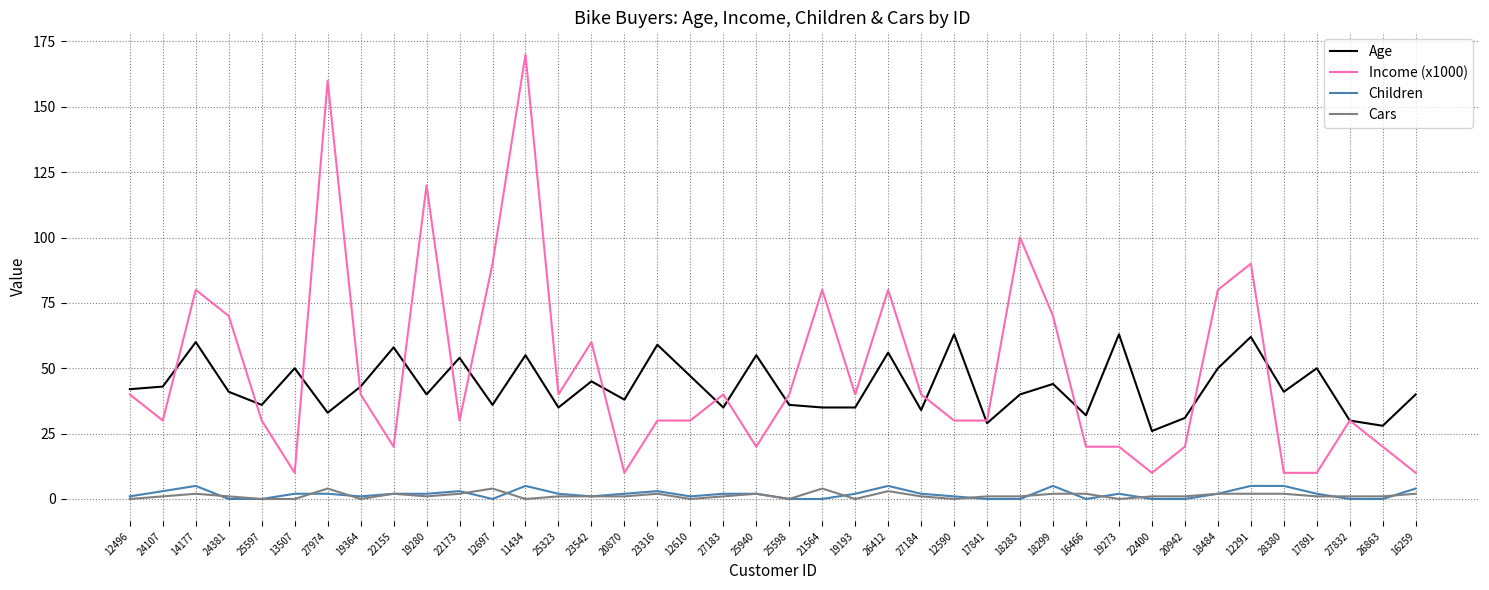

True or false: Cars has more than 0 interior local peaks.

True